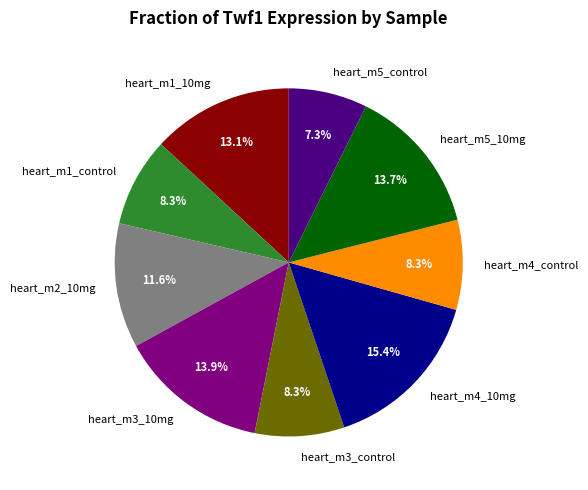

How many segments does this pie chart have?

9